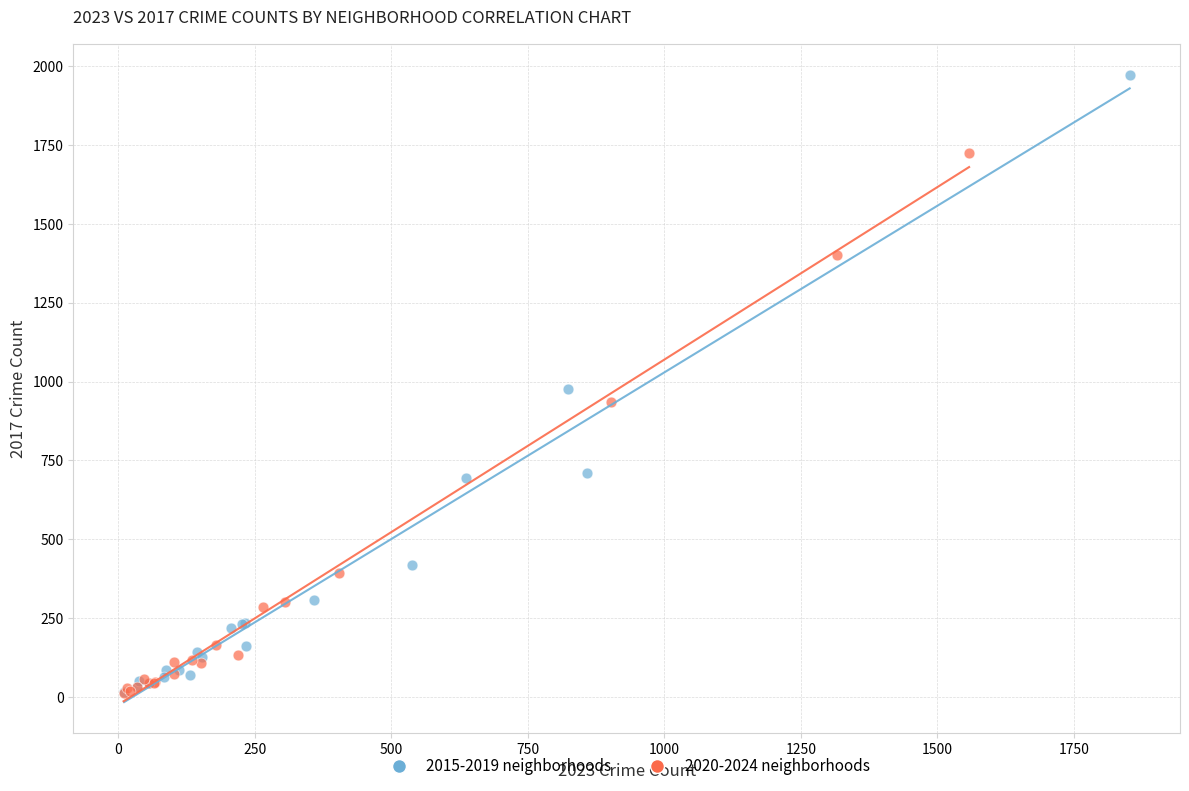

Which series has the largest Y range (max minus min)?

2015-2019 neighborhoods